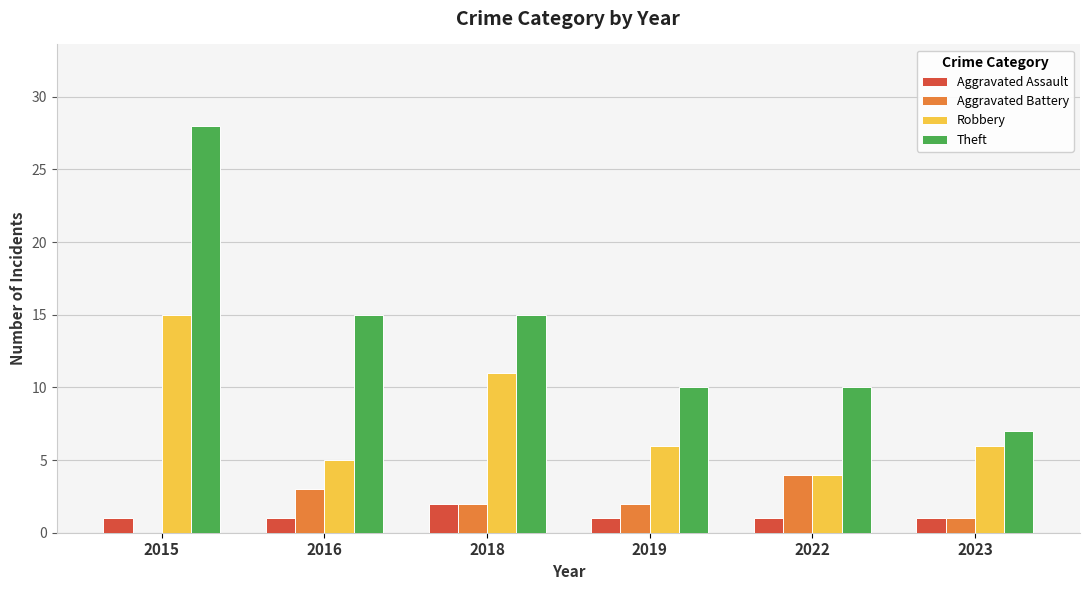

What is the sum of the Robbery values at 2015 and 2022?

19